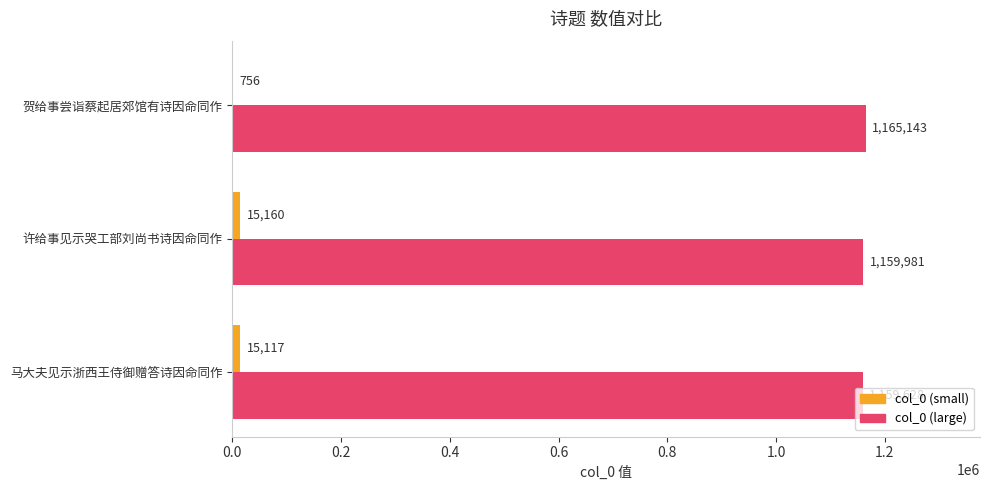

Between 马大夫见示浙西王侍御赠答诗因命同作 and 许给事见示哭工部刘尚书诗因命同作, which series saw the biggest shift?

col_0 (large)